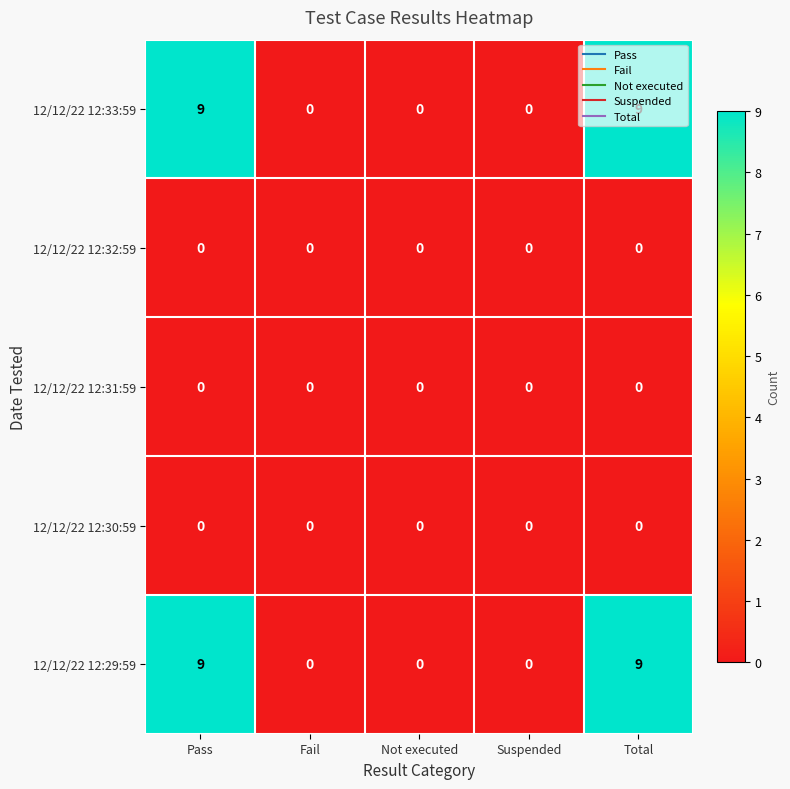

How many 12/12/22 12:29:59 values are between 0 and 9?

5